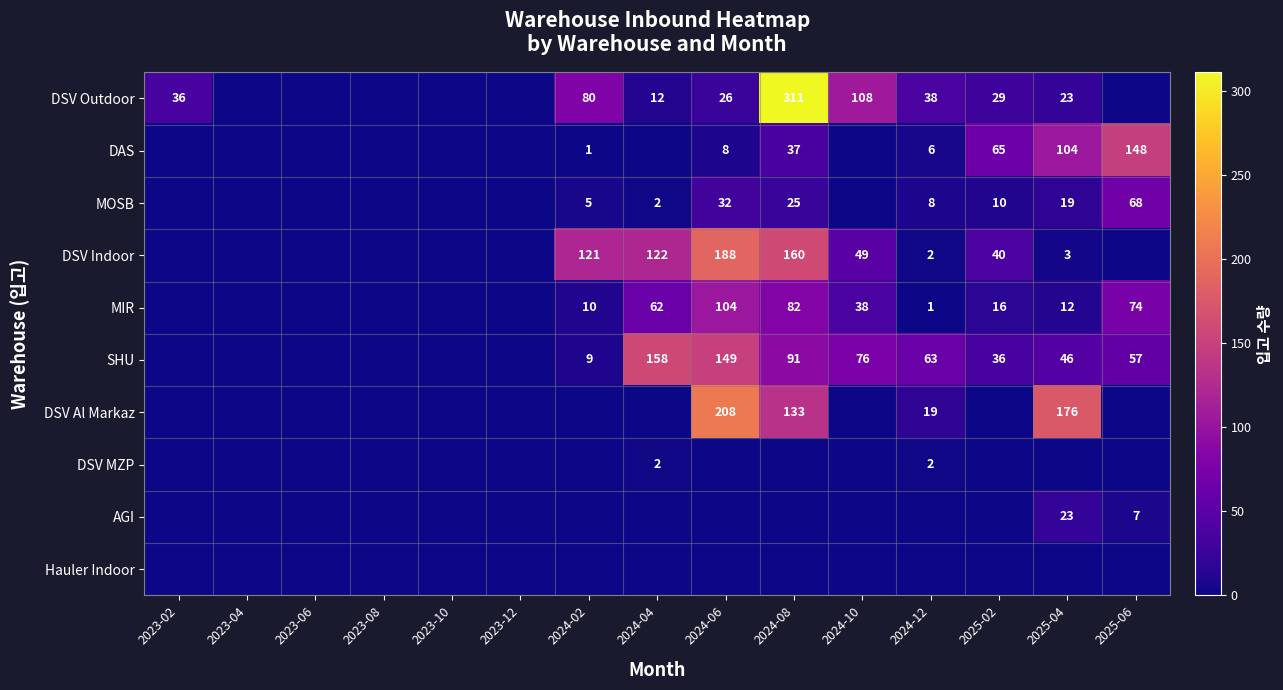

Is it true that DSV Outdoor equals 12 at 2024-04?

True